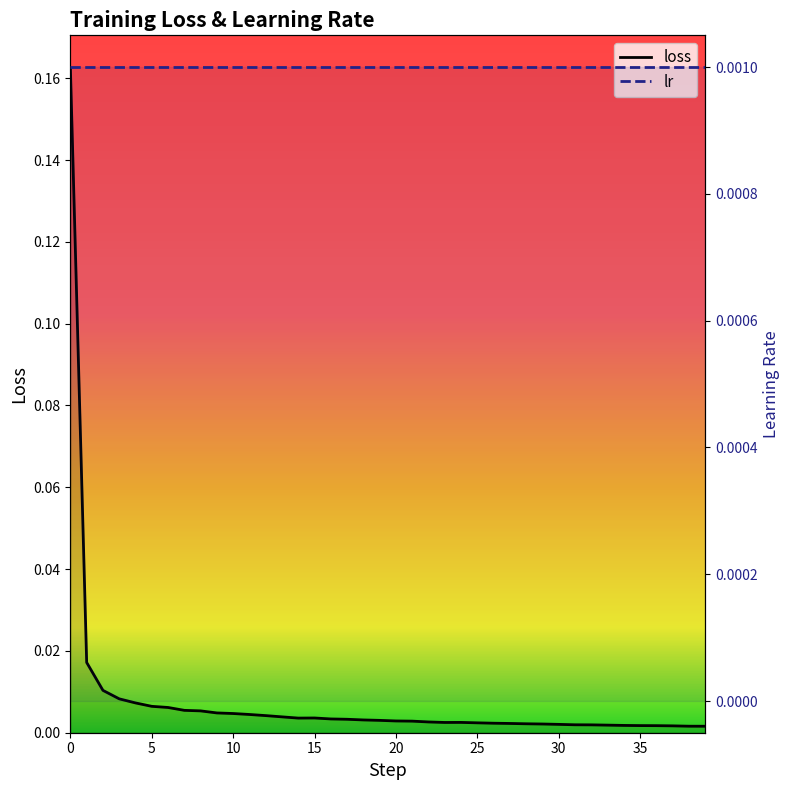

The chart shows a value of 0.0 at 15. True or false?

False